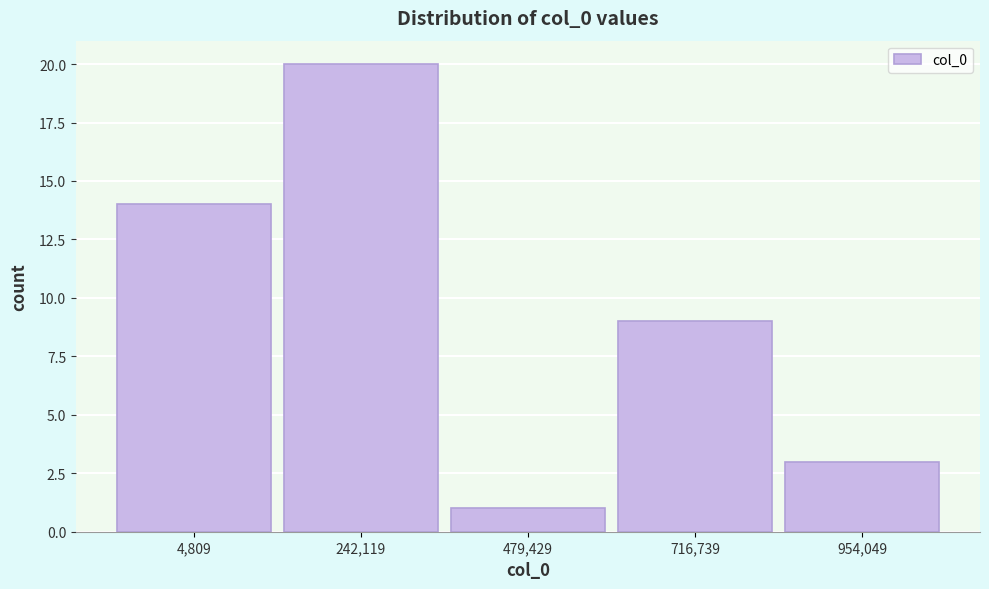

Reading left to right, extract all data points from this chart.

14	20	1	9	3